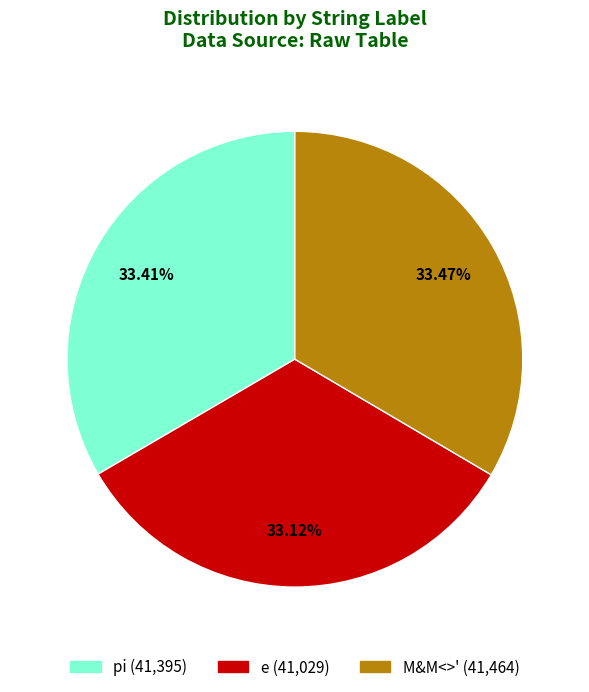

Is there a majority slice in this chart?

No